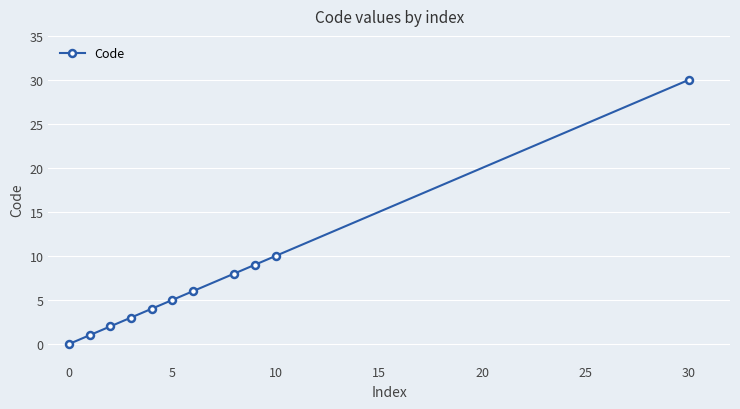

Does the chart display data point markers on the line(s)?

Yes